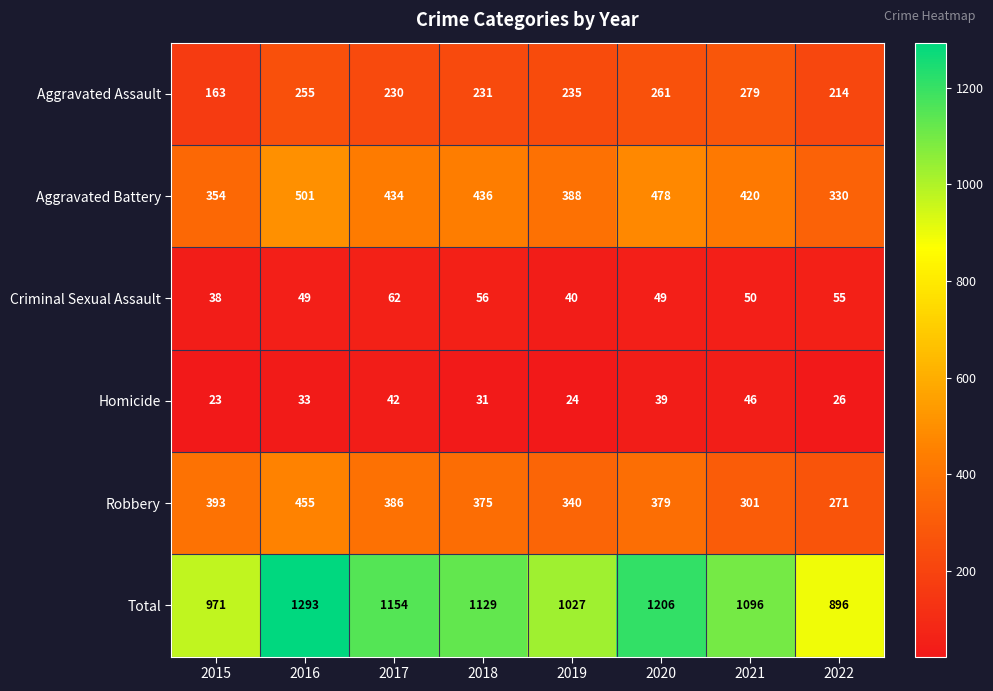

Which series has the largest total across all categories?

Total